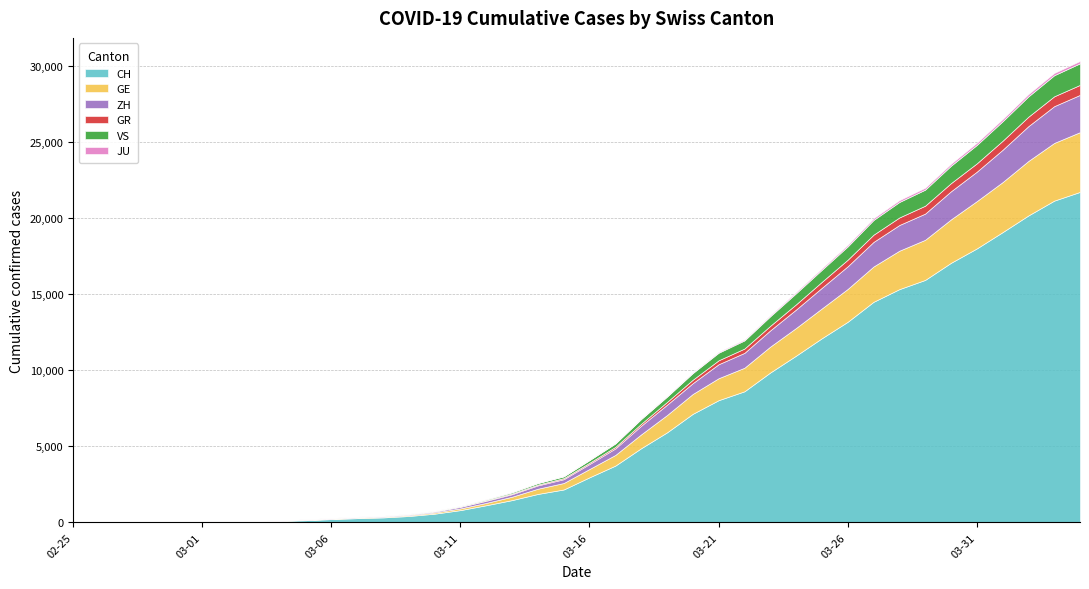

Which series changed the most between 2020-03-04 and 2020-03-19?

CH